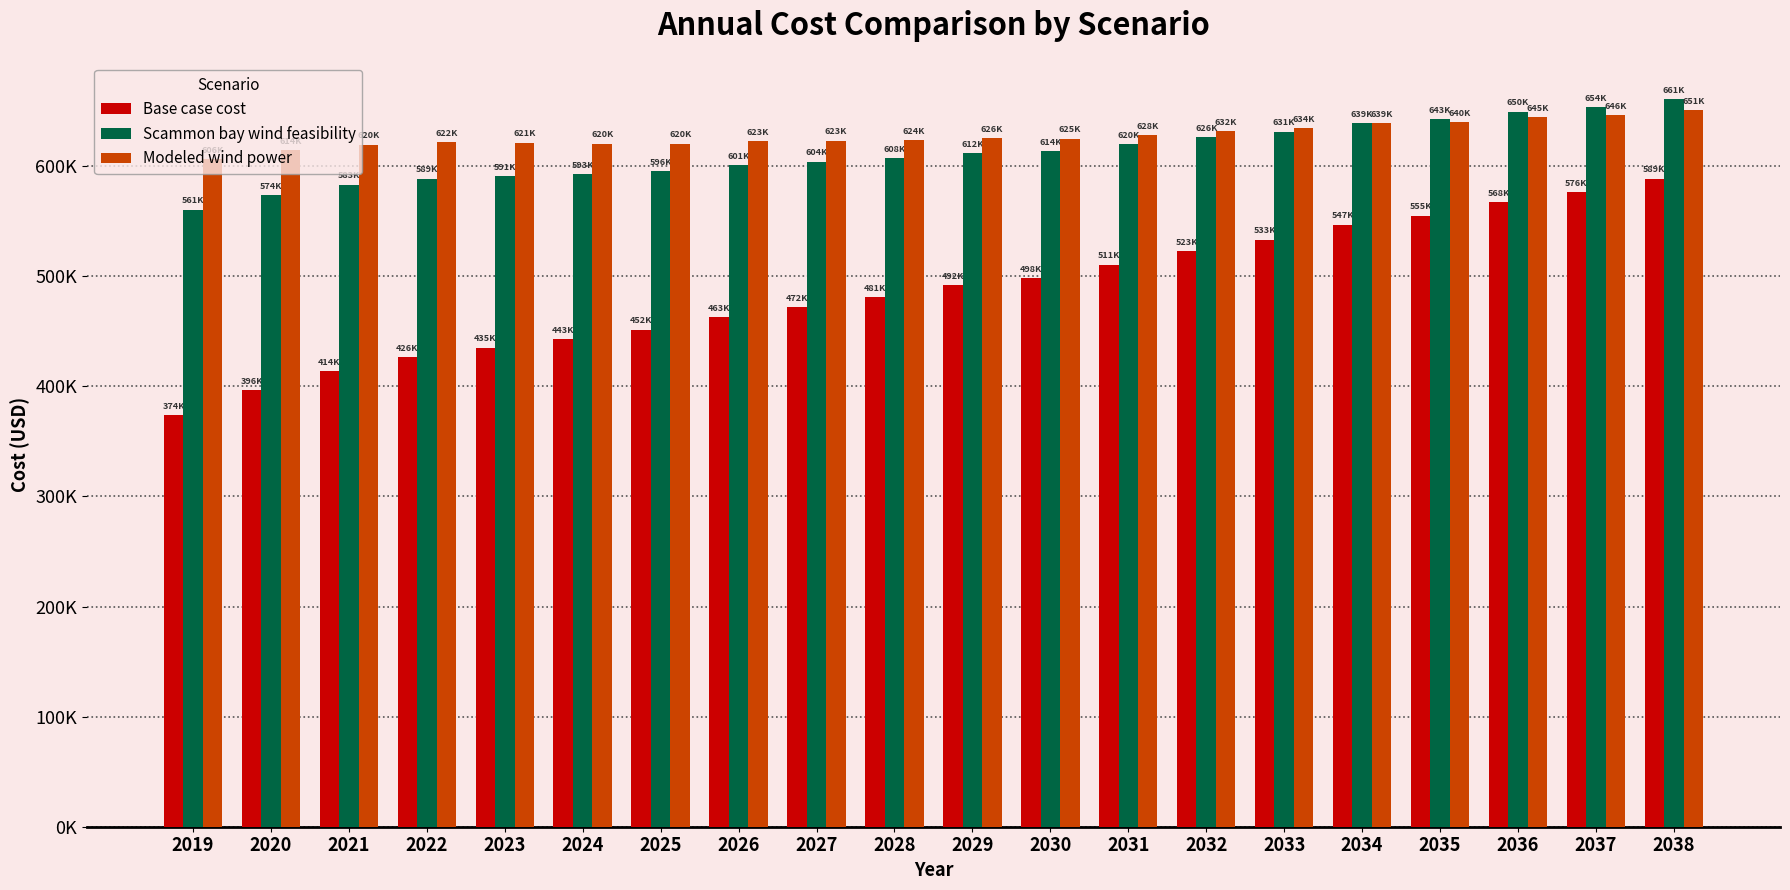

What are all the series names shown in the legend?

Base case cost, Scammon bay wind feasibility, Modeled wind power